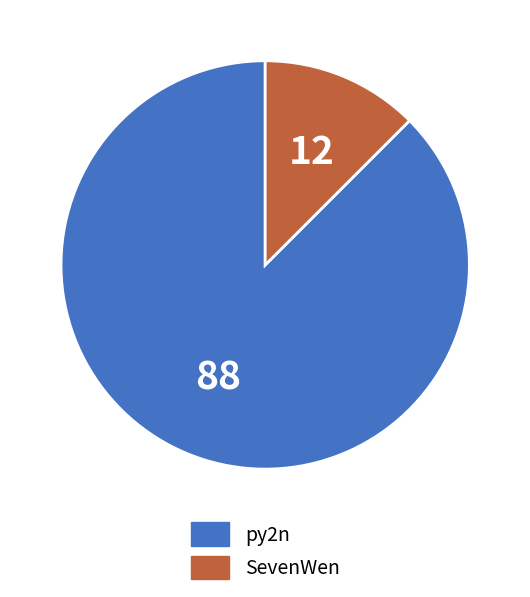

What is the majority slice?

py2n